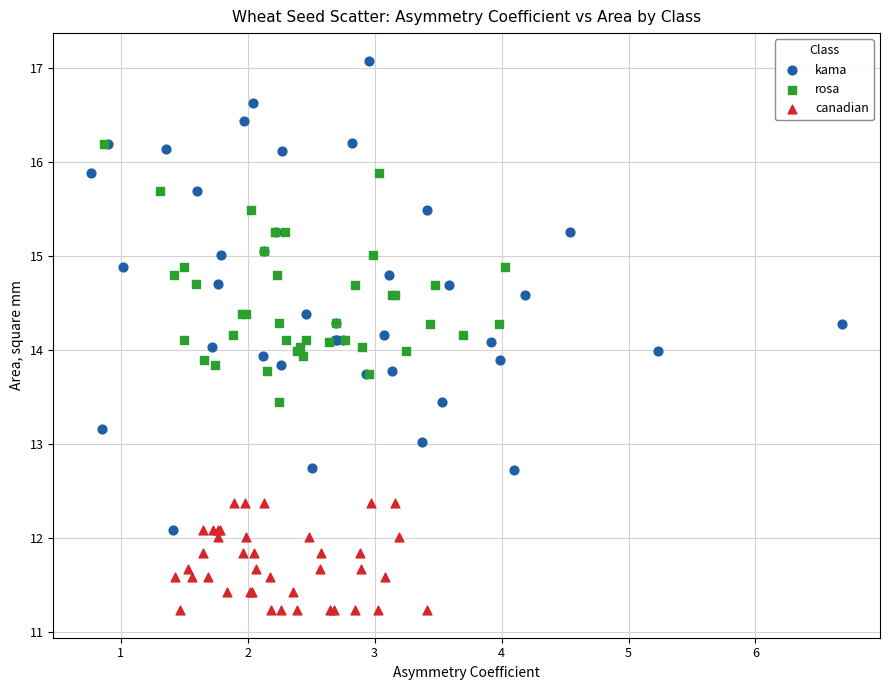

Which series reaches the minimum Y coordinate?

canadian